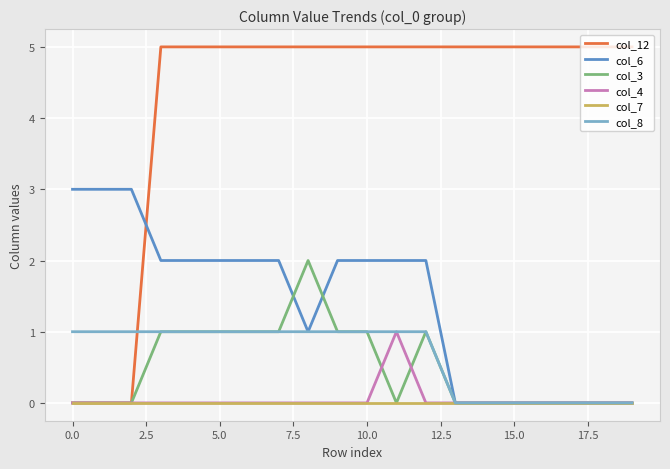

Which series has the widest spread of values?

col_12